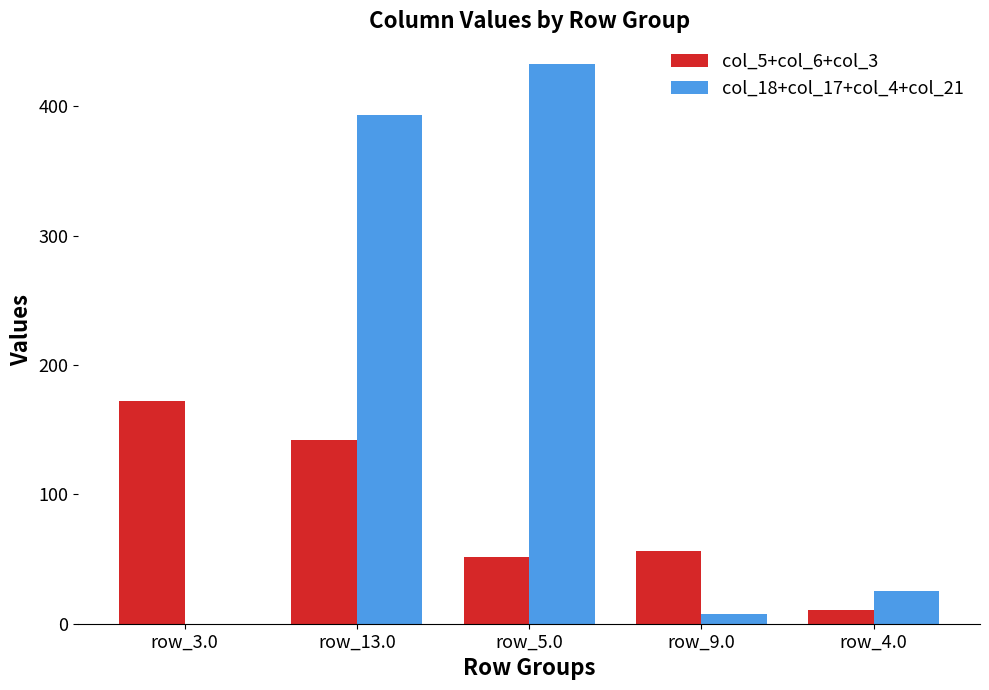

True or false: col_18+col_17+col_4+col_21 has a value of 654.3 at row_5.0.

False